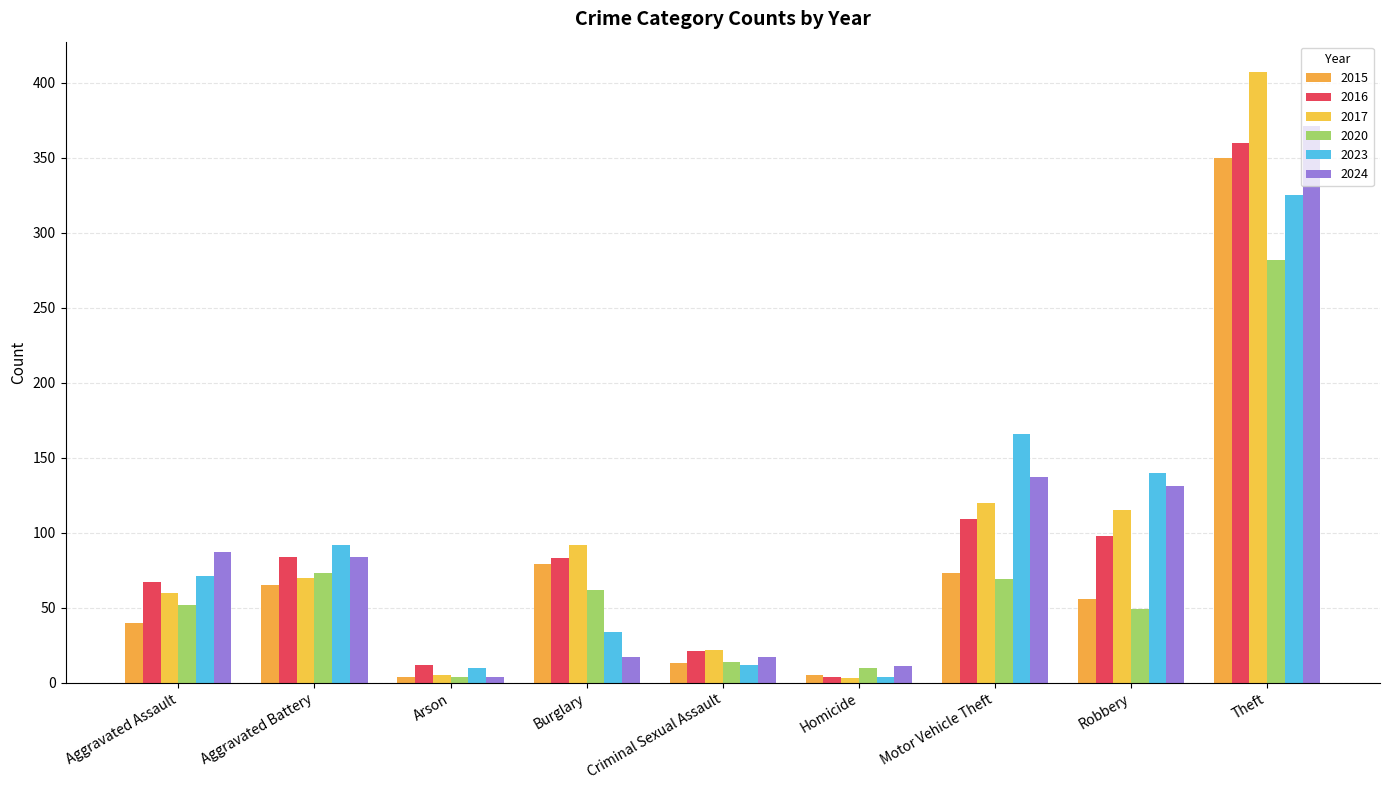

What is the approximate value of 2016 at Theft, to the nearest 10?

360